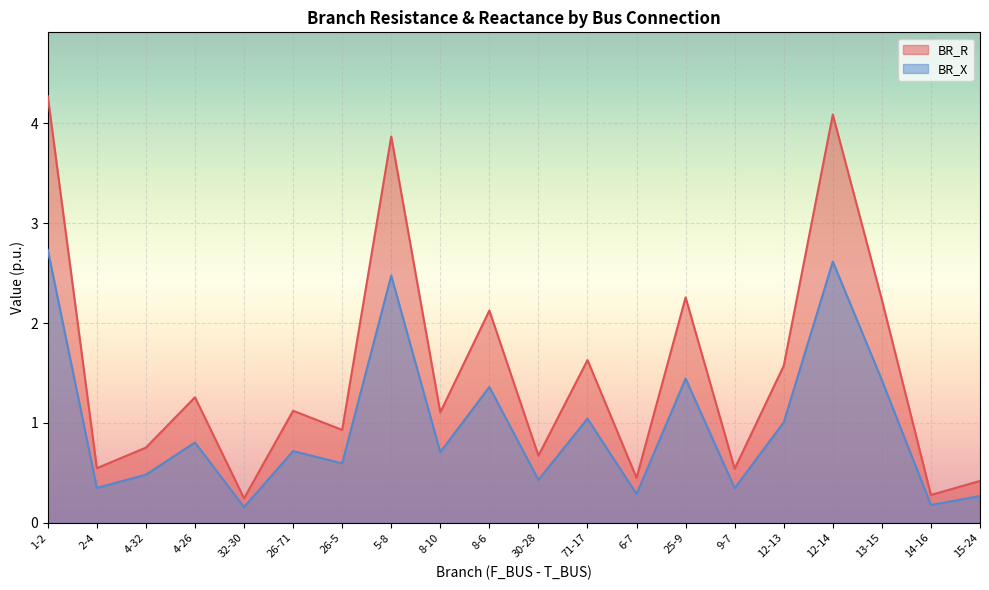

Which category has the lowest value in the BR_R series?

32-30